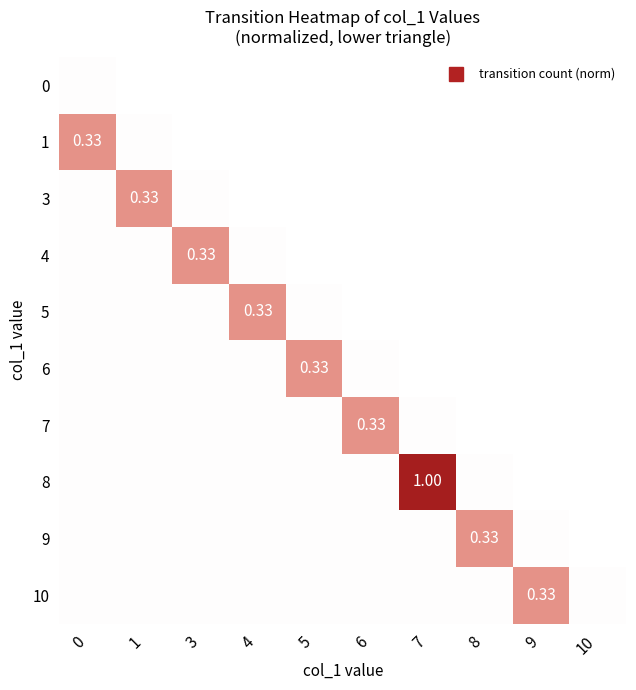

The 10 series shows -0.1 at 8. True or false?

False